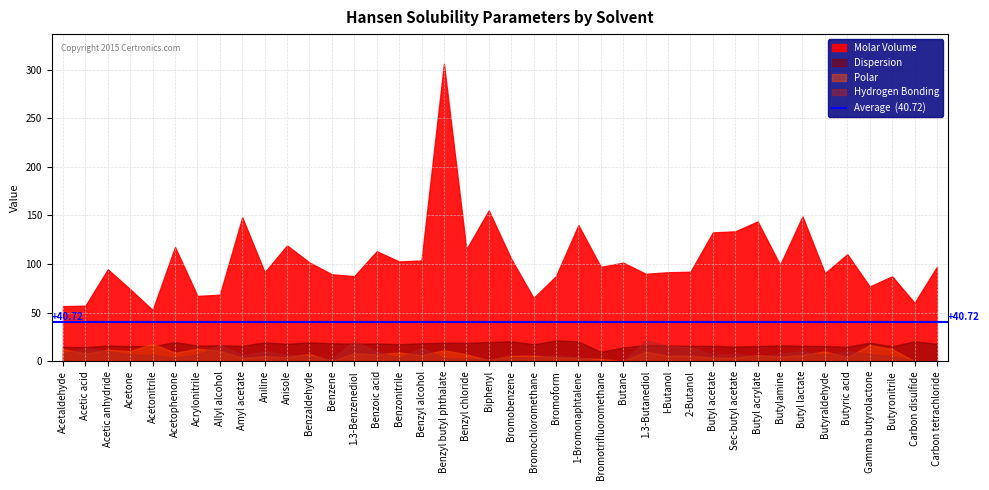

At which label does Hydrogen Bonding first exceed 6?

Acetaldehyde